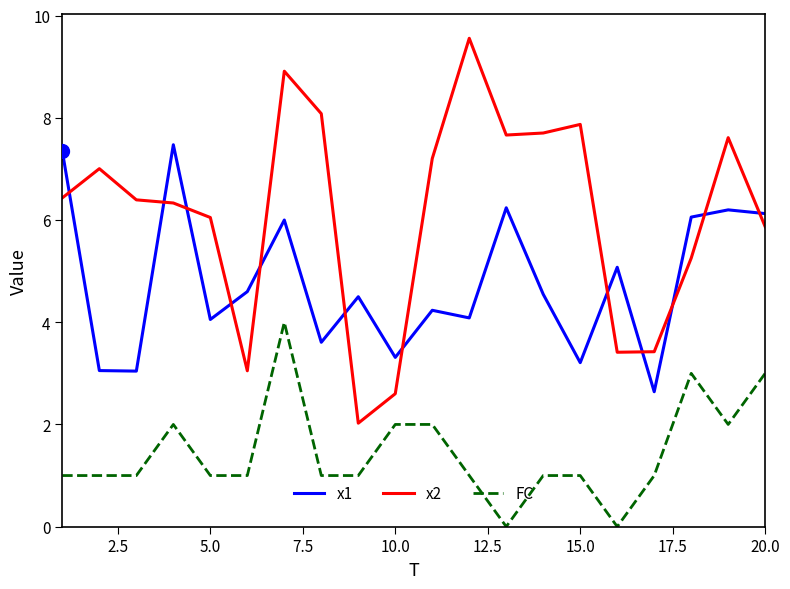

True or false: x2 and FC cross at least once.

False